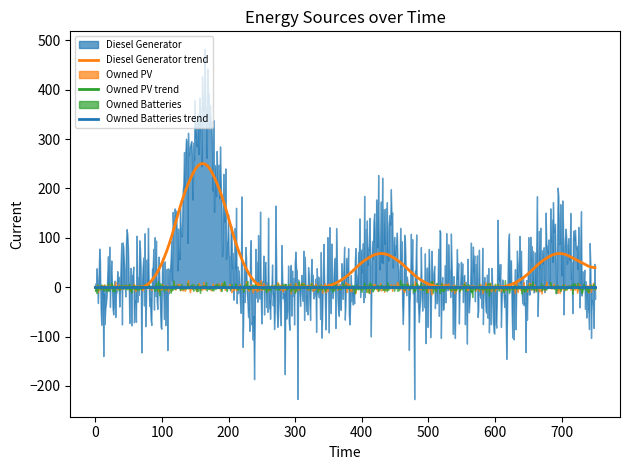

At how many categories does at least one series exceed 395?

1